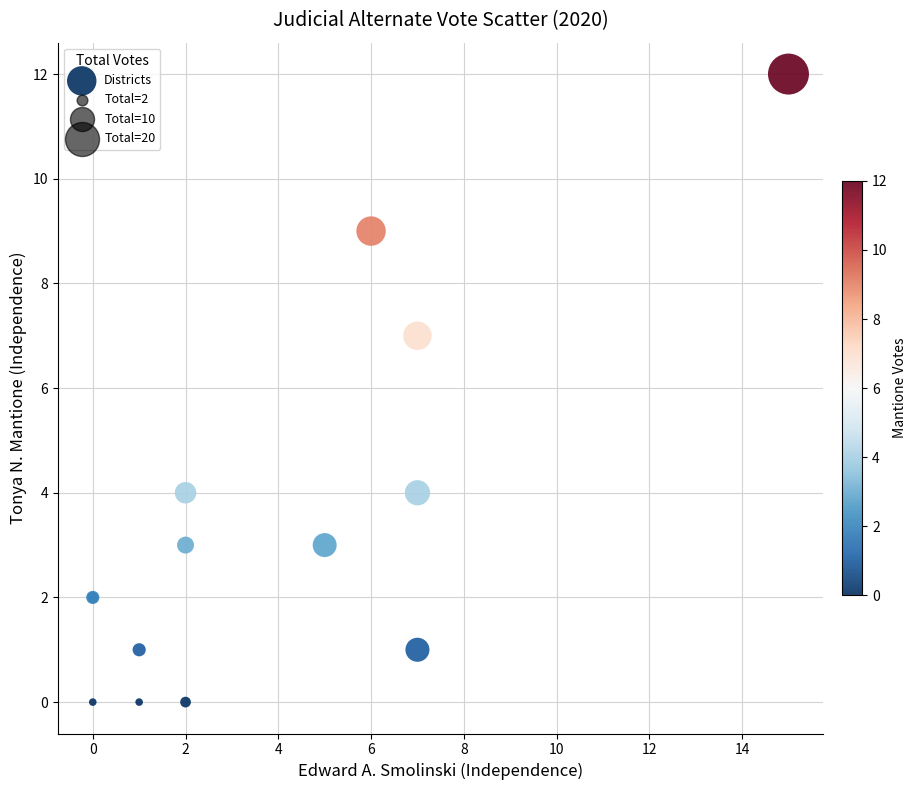

What Y value in the scatter plot is closest to 6?

7